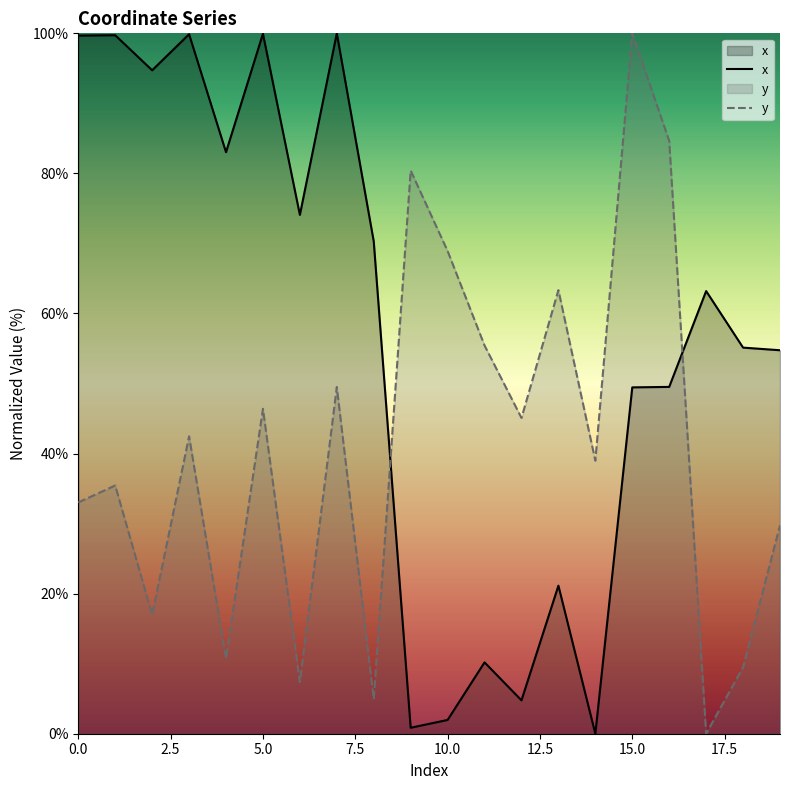

After their last crossing, which series has the higher values: y or x?

x